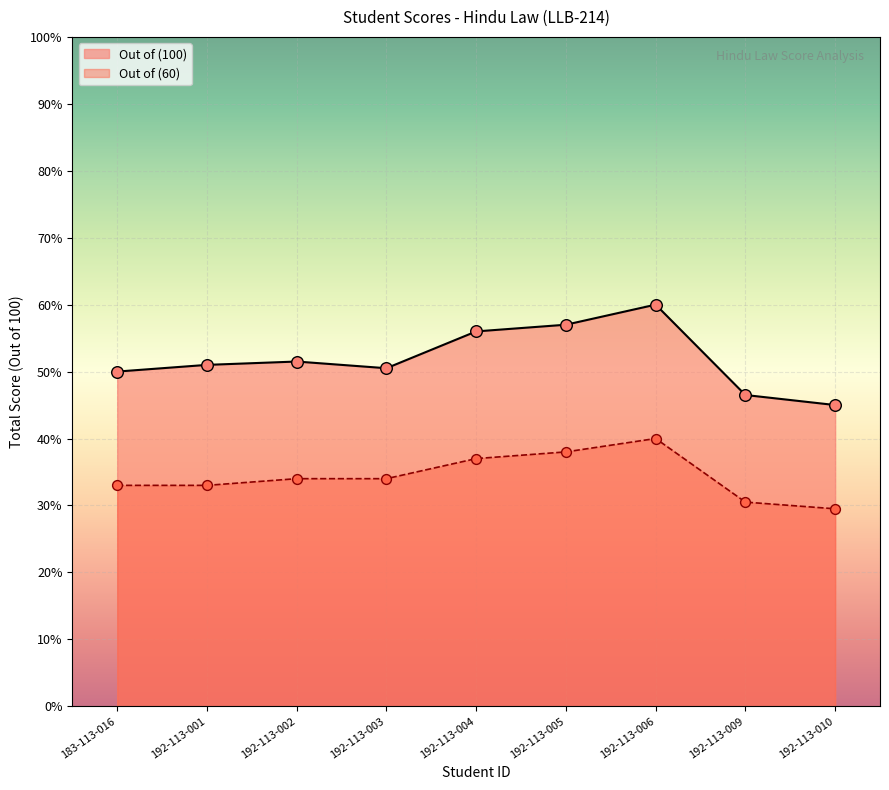

What is the change in value from 192-113-003 to 192-113-010?

-5.5